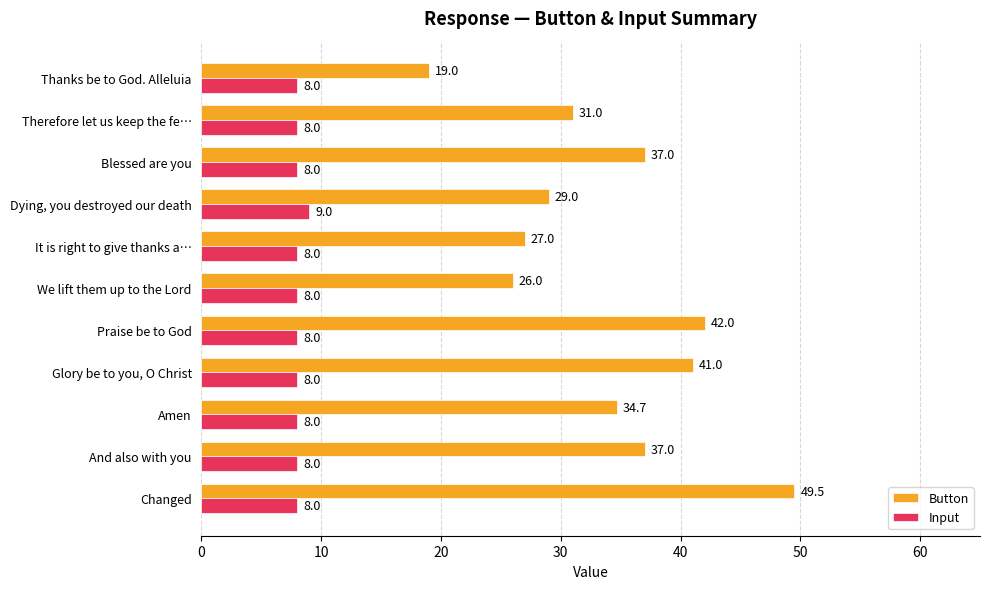

The Button series shows 42.0 at Praise be to God. True or false?

True